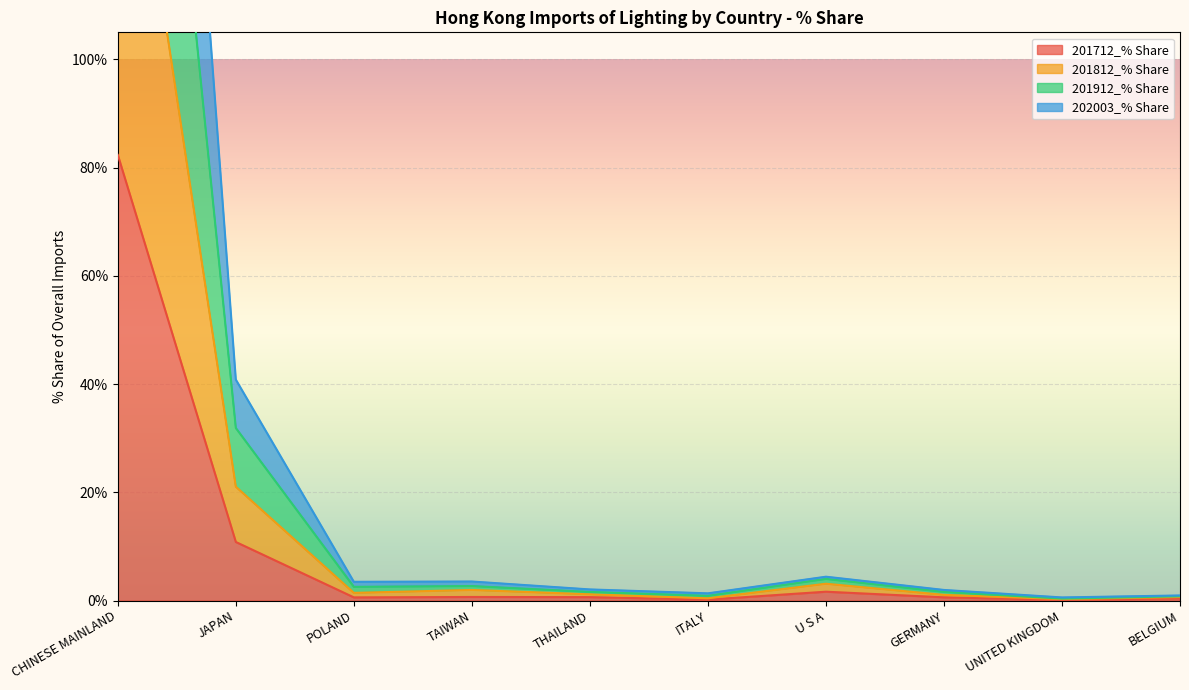

Rank the series by their maximum value, from lowest to highest.

201712_% Share, 201812_% Share, 201912_% Share, 202003_% Share